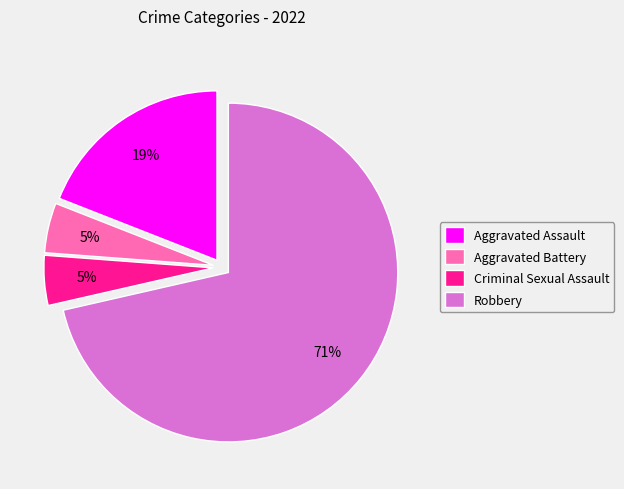

How many segments does this pie chart have?

4